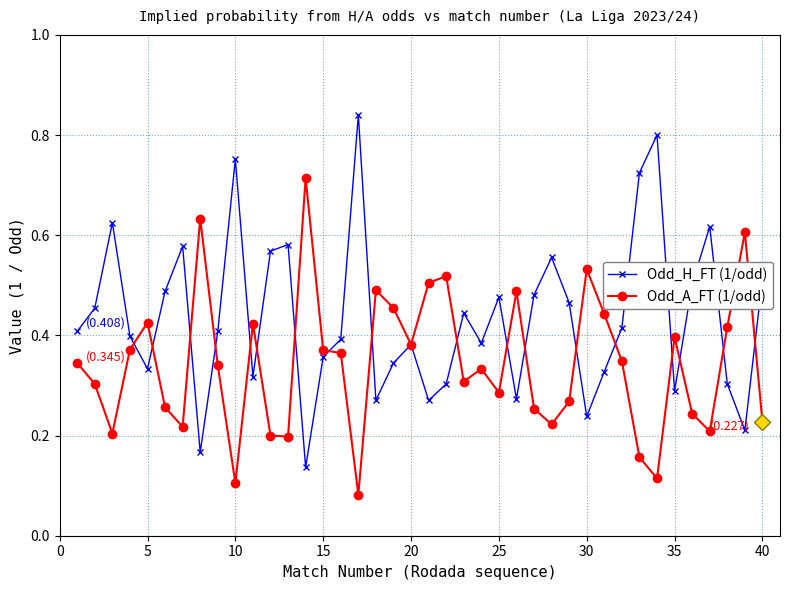

At how many categories does at least one series exceed 0?

40